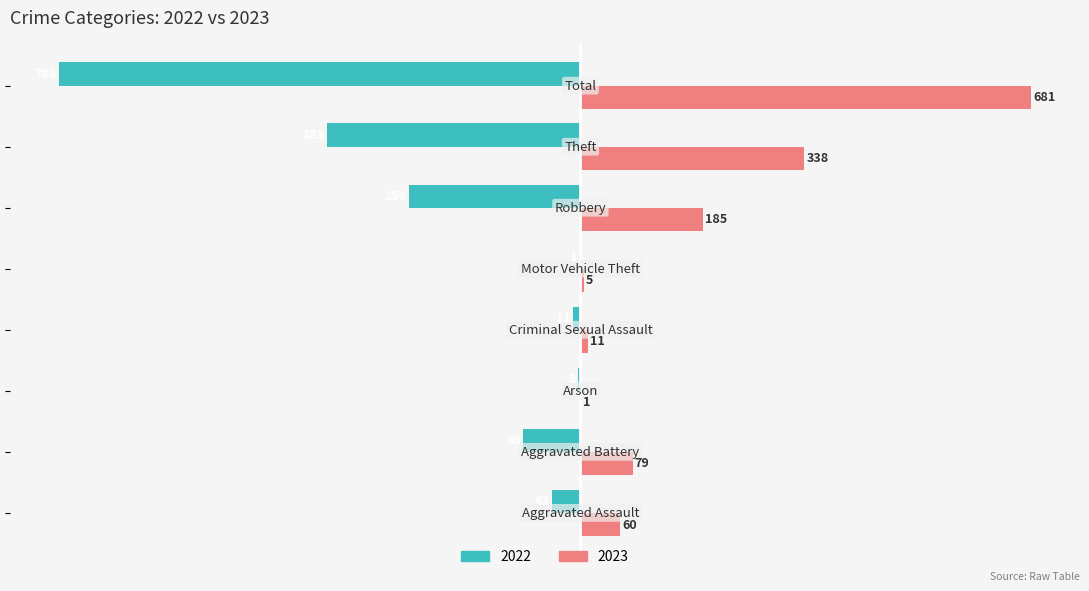

What is the maximum value shown in the chart?

681